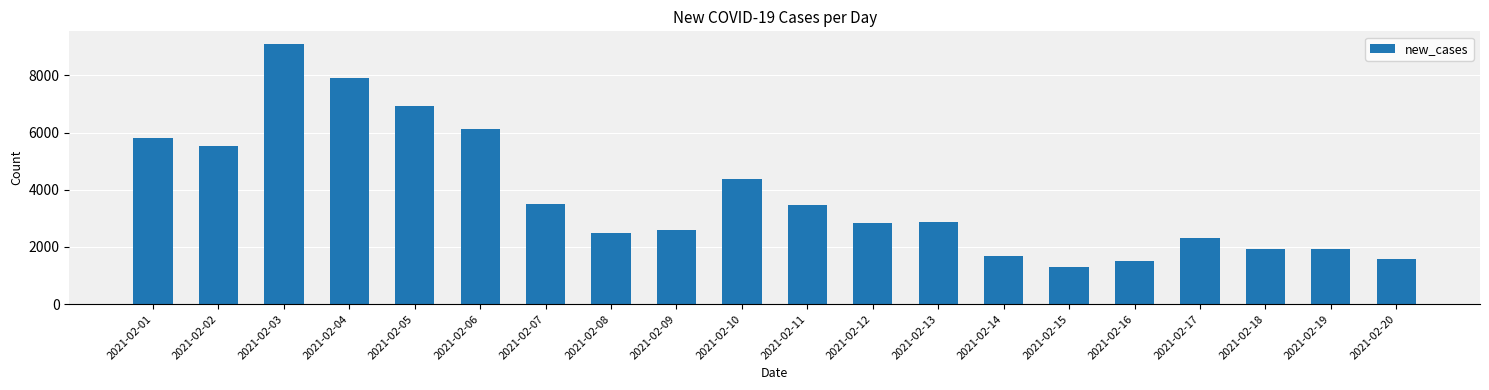

Which has a higher value, 2021-02-07 or 2021-02-12?

2021-02-07